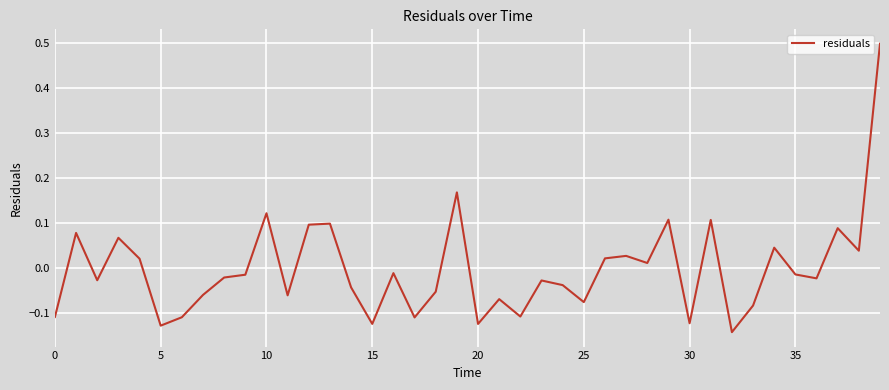

What is the greatest value displayed?

0.5